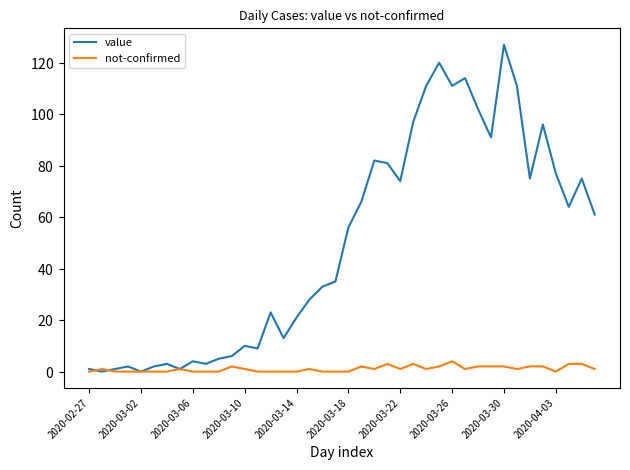

What is the difference between the maximum and minimum values in the value series?

127